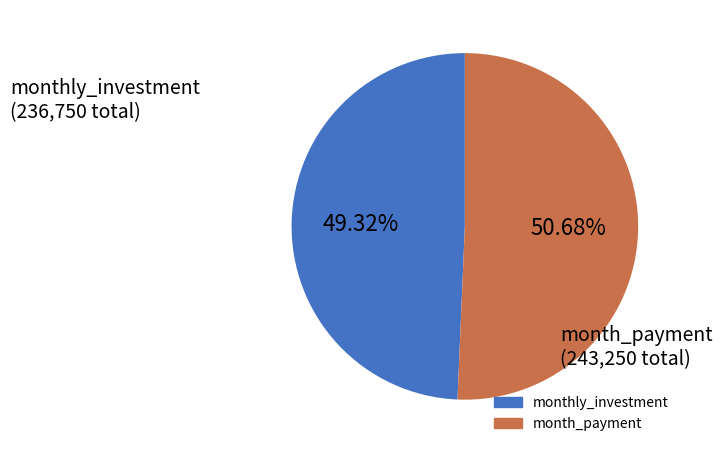

To the nearest percent, what is the average slice percentage?

50%